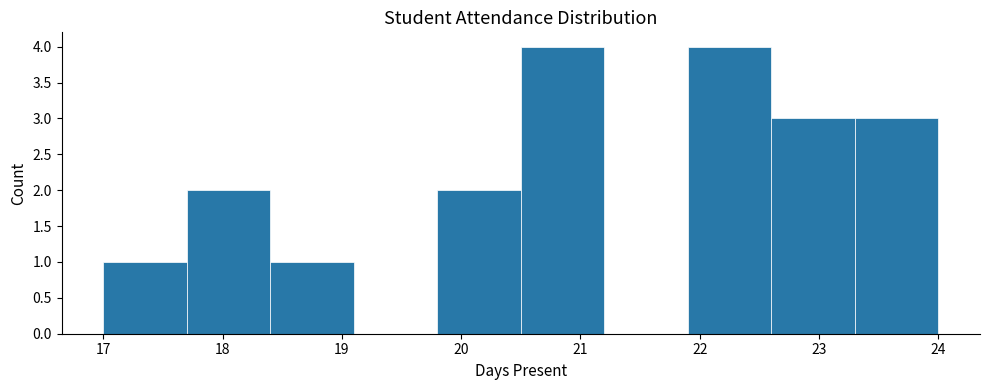

Reading left to right, transcribe this chart: for each bar, give the range it covers on the x-axis and its height. The values are not printed on the chart, so give them approximately, as read against the axis.

17.0 to 17.7: 1
17.7 to 18.4: 2
18.4 to 19.1: 1
19.1 to 19.8: 0
19.8 to 20.5: 2
20.5 to 21.2: 4
21.2 to 21.9: 0
21.9 to 22.6: 4
22.6 to 23.3: 3
23.3 to 24.0: 3